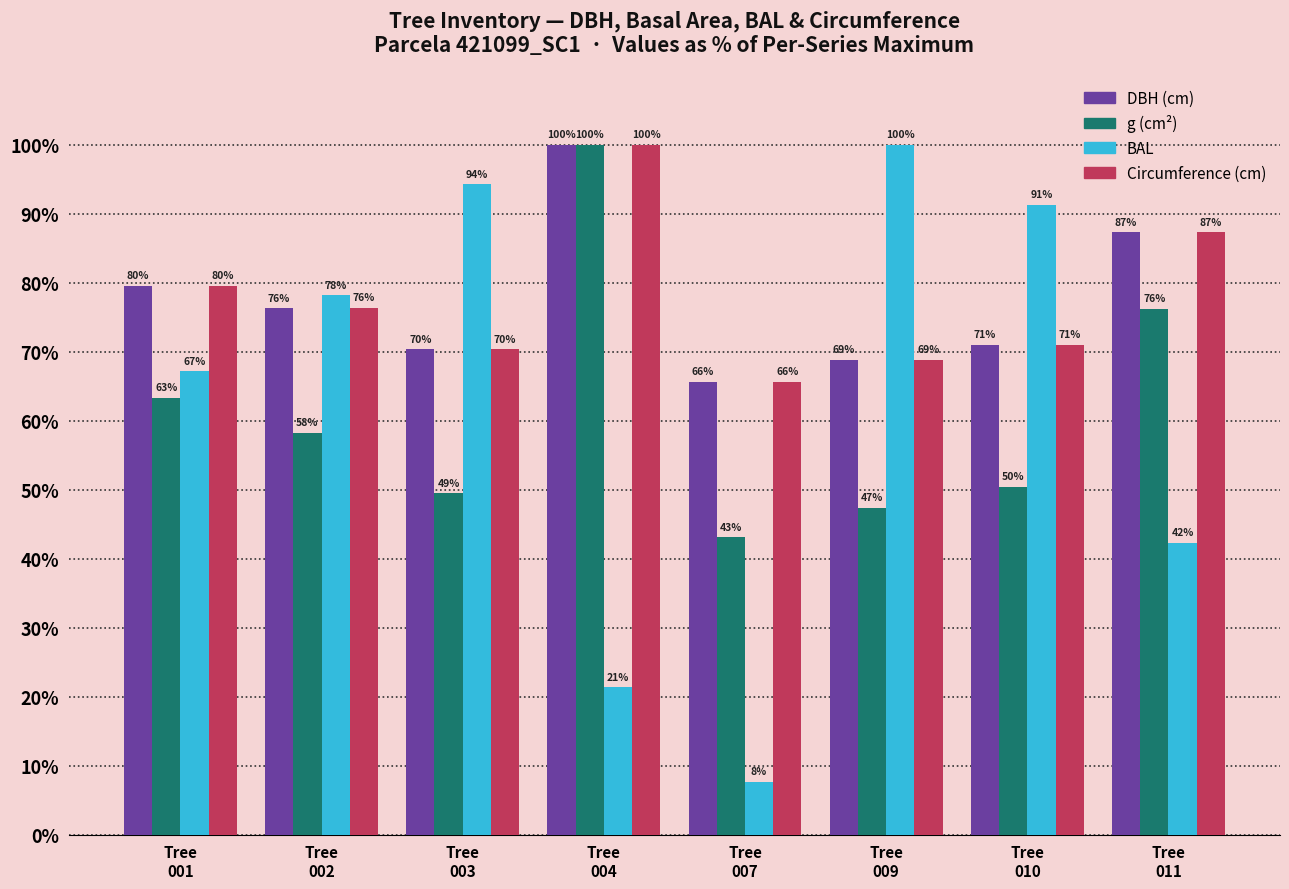

What is the minimum value for DBH (cm)?

65.6